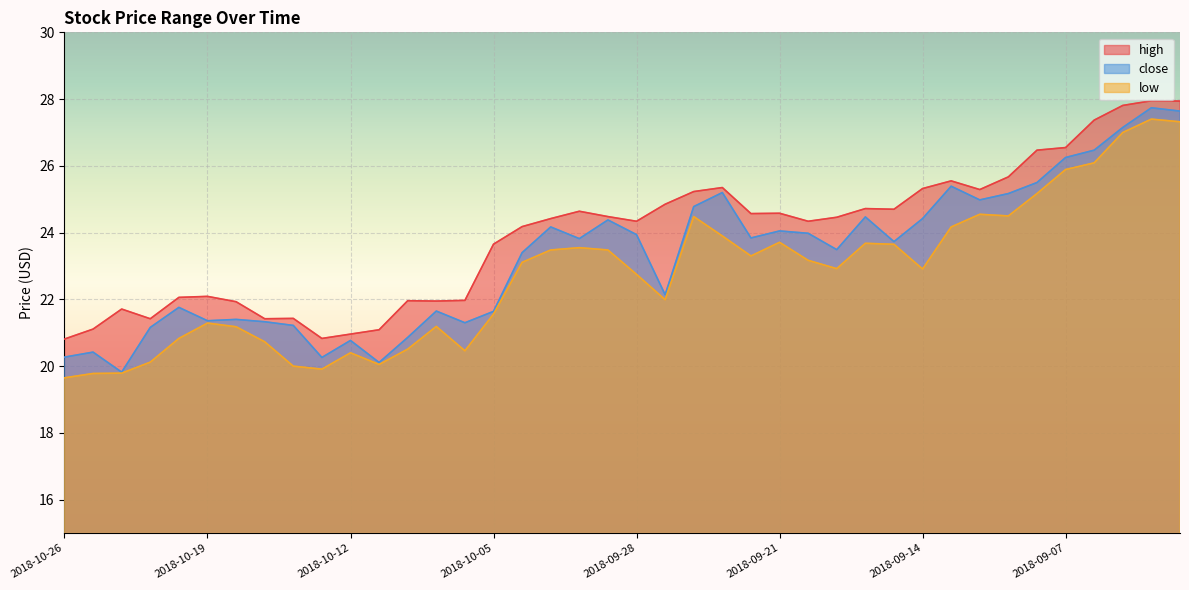

Which category has the highest value in the high series?

2018-09-04